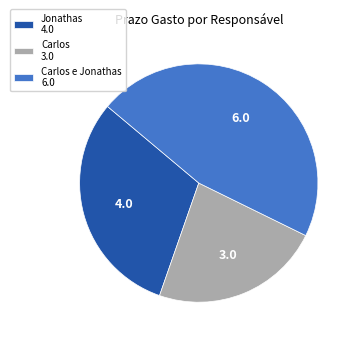

Which has a higher value, Carlos 3.0 or Carlos e Jonathas 6.0?

Carlos e Jonathas 6.0